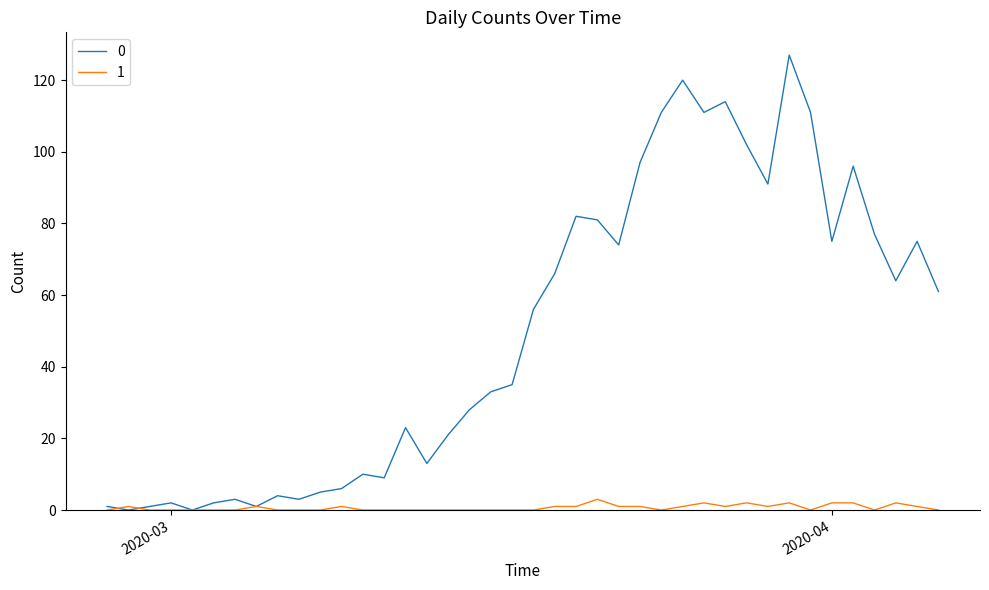

Does the chart display data point markers on the line(s)?

No